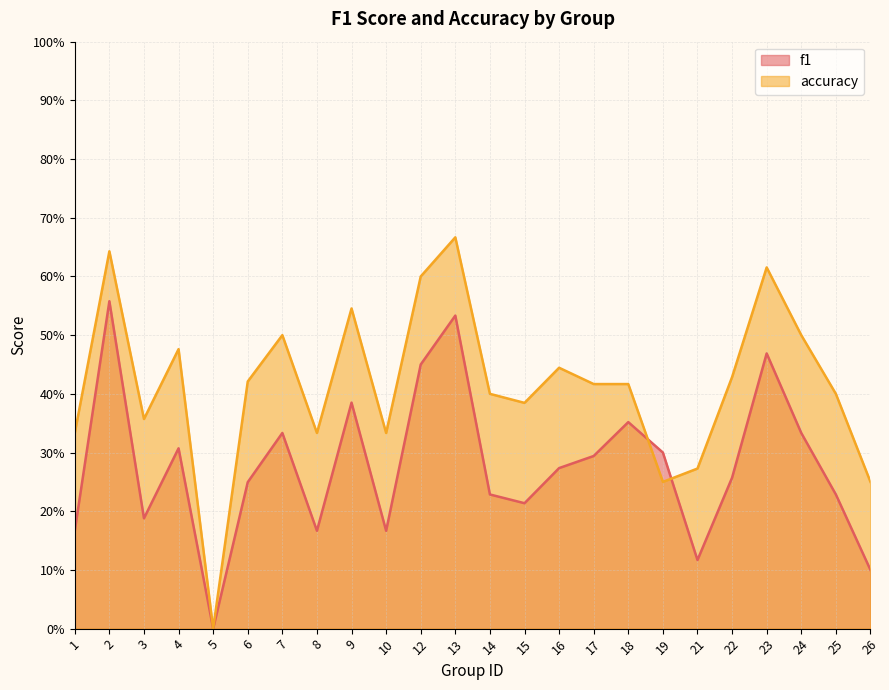

Which series has the largest total across all categories?

accuracy